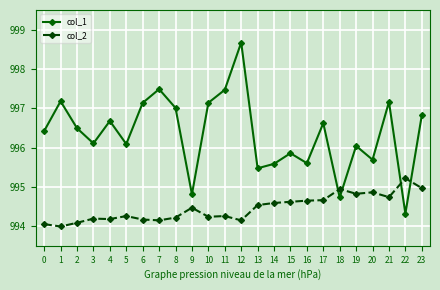

What is the spread (max minus min) of values at 19?

1.2